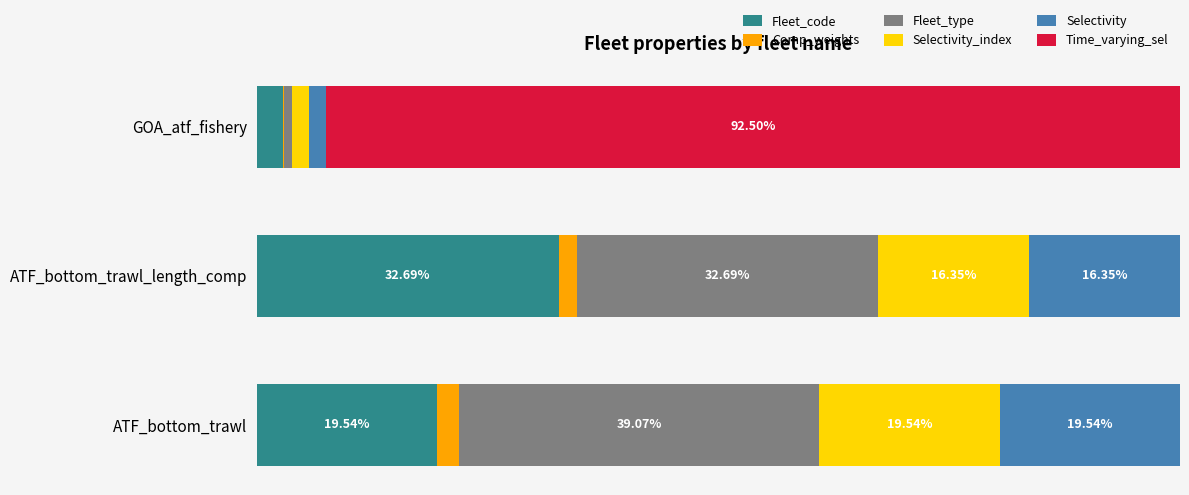

At which label does Fleet_code reach its peak?

ATF_bottom_trawl_length_comp